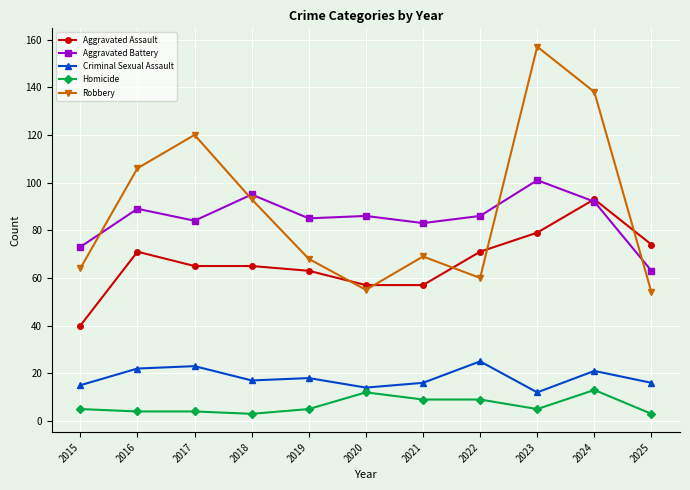

What is the difference between the Criminal Sexual Assault values at 2020 and 2022?

11